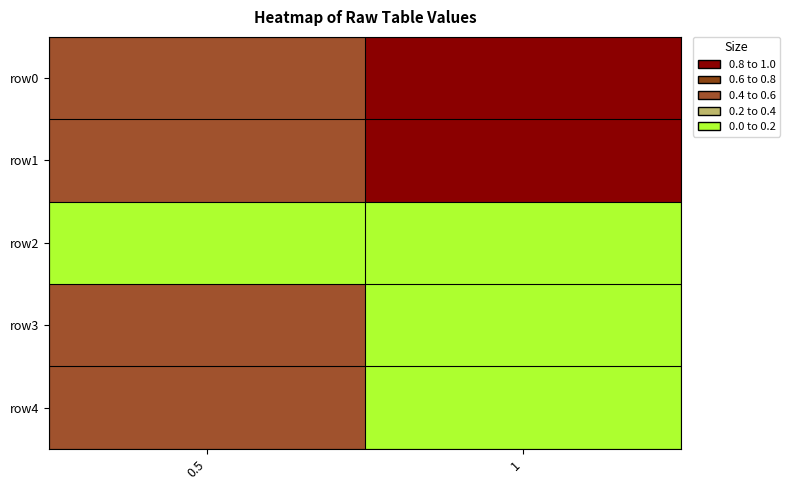

Which has a higher value, 0.5 or 1?

1